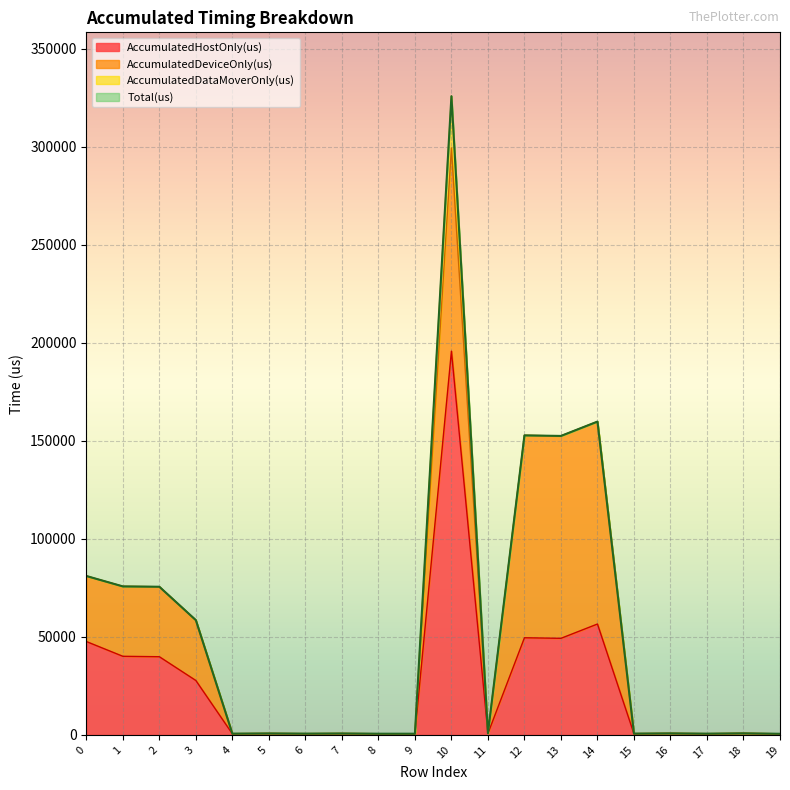

How many data points in Total(us) are above 807?

9